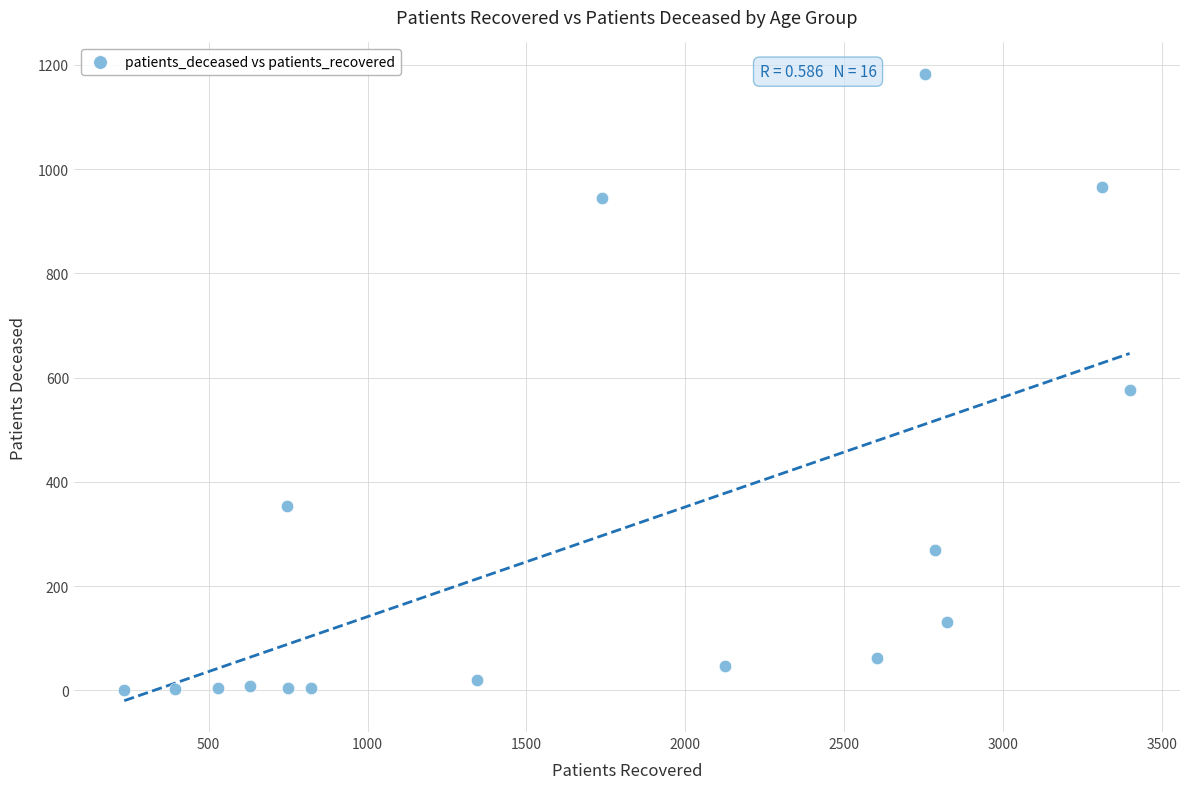

What Y value in the scatter plot is closest to 591?

577